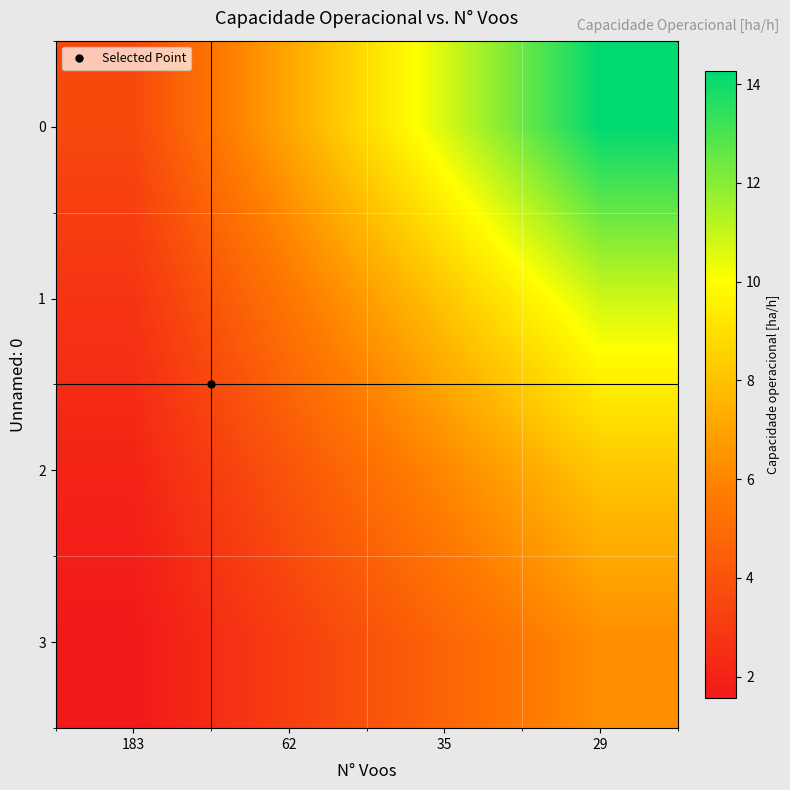

Reading left to right, extract all data points from this chart.

0: 183=3.6	62=7.1	35=10.7	29=14.3
1: 183=2.7	62=5.4	35=8.2	29=10.9
2: 183=2.0	62=4.1	35=6.1	29=8.2
3: 183=1.6	62=3.2	35=4.7	29=6.3